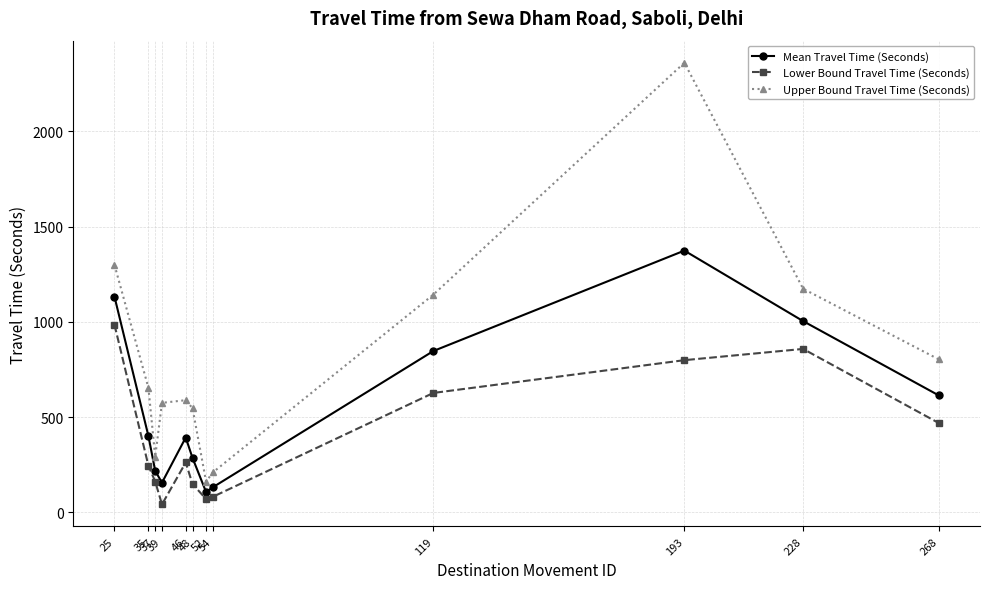

How many lines are shown in the chart?

3